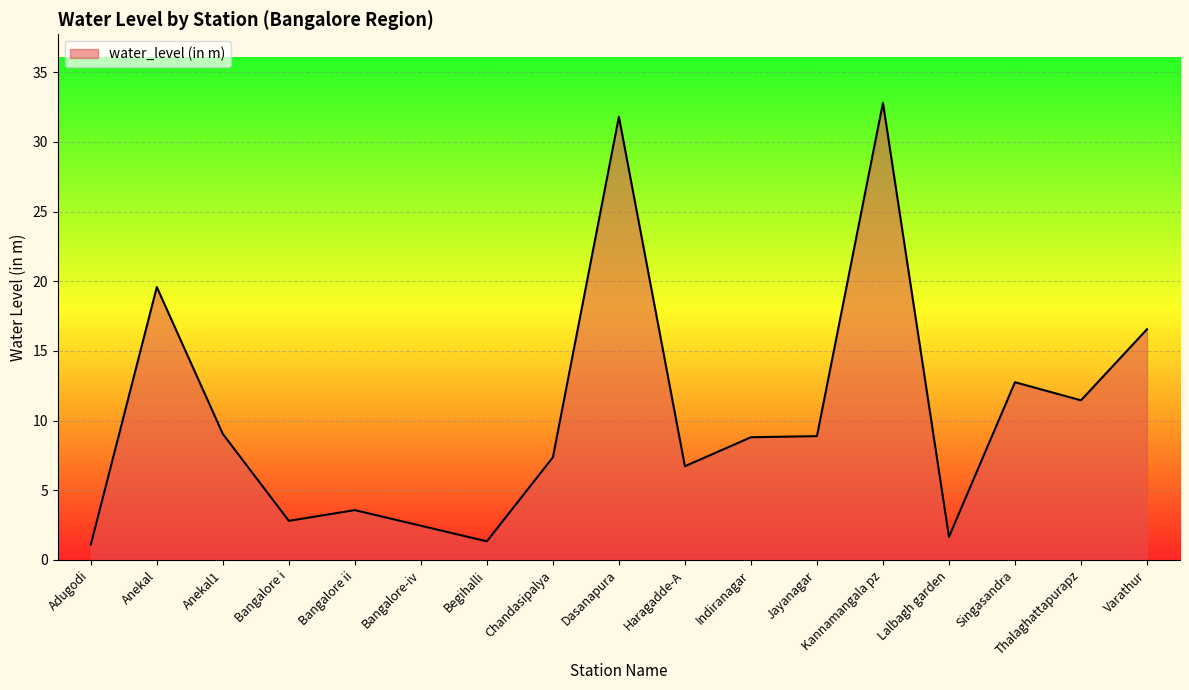

What is the approximate value at Bangalore i?

2.8